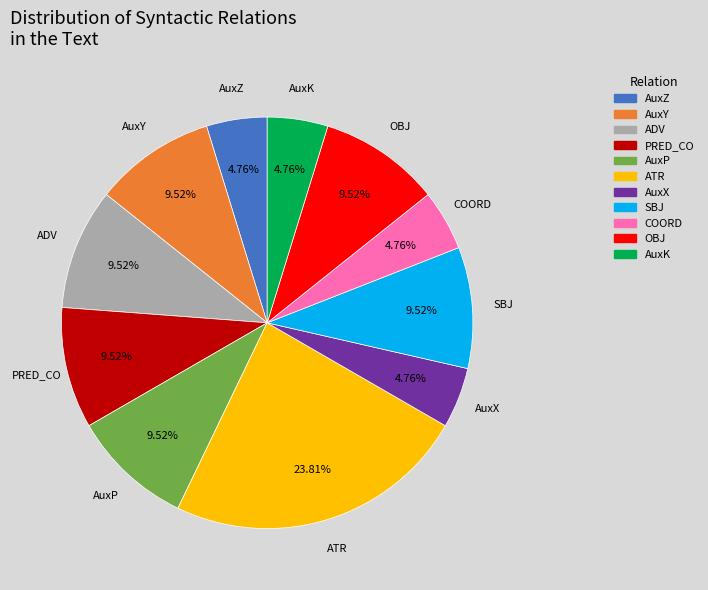

Is there a majority slice in this chart?

No